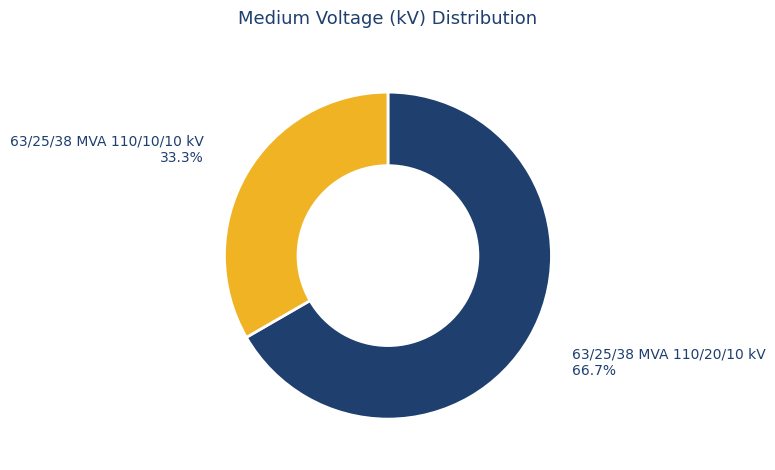

To the nearest percent, what is the difference between the 63/25/38 MVA 110/10/10 kV and 63/25/38 MVA 110/20/10 kV slice percentages?

33%